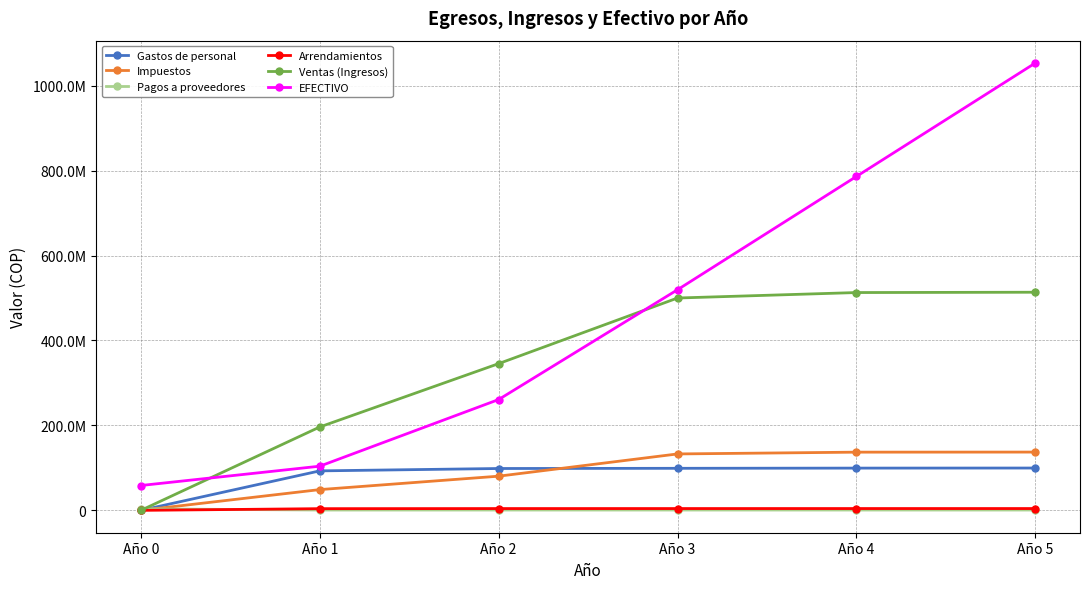

What are all the series names shown in the legend?

Gastos de personal, Impuestos, Pagos a proveedores, Arrendamientos, Ventas (Ingresos), EFECTIVO